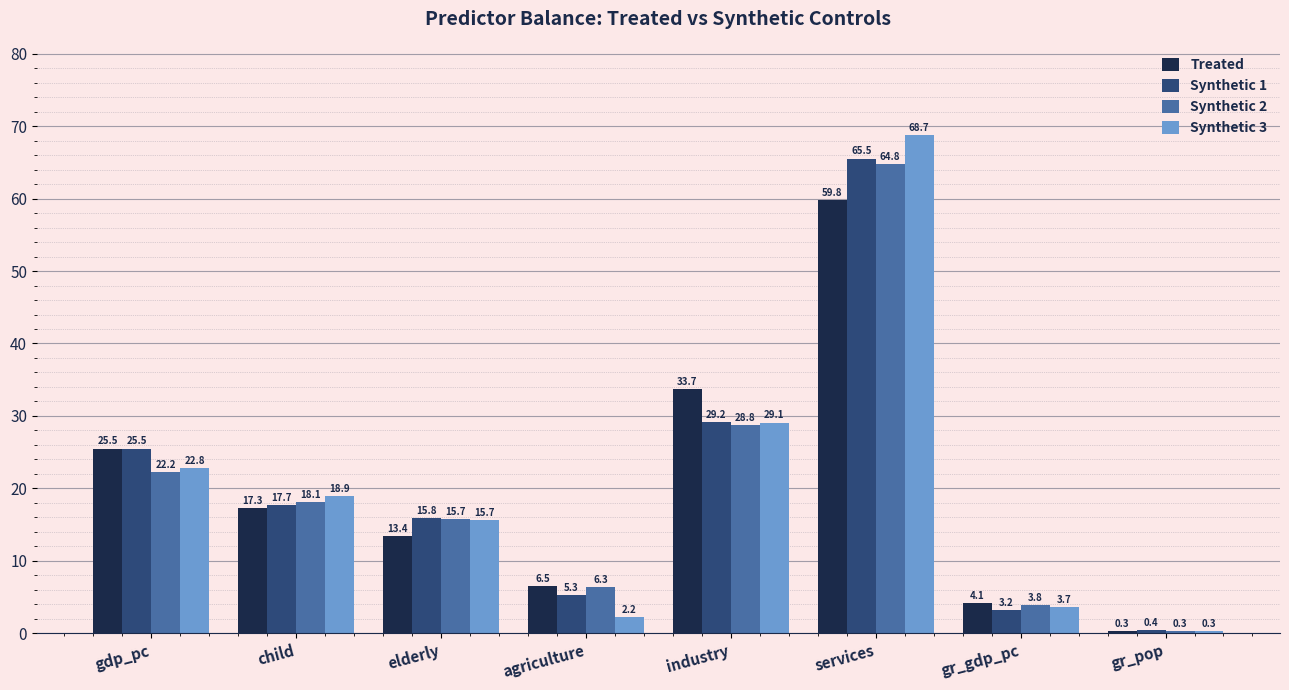

What is the difference between the second highest and minimum values in the Synthetic 1 series?

28.8